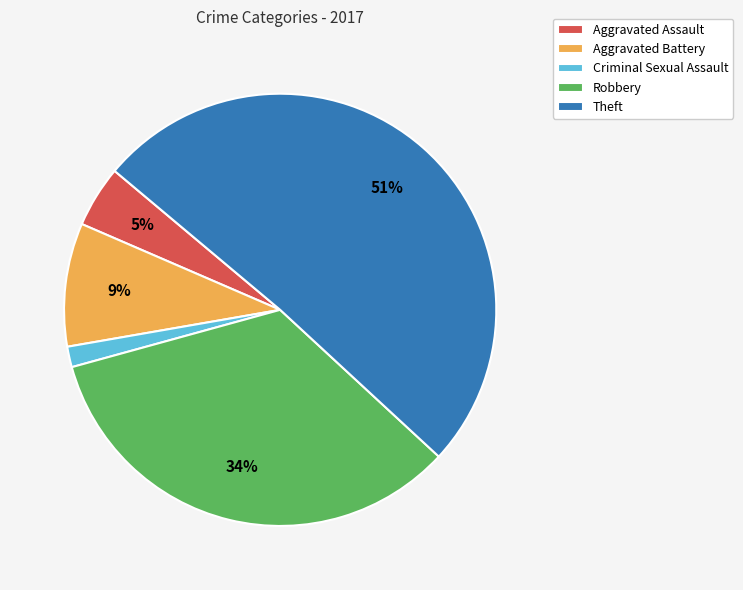

Is there any slice that represents more than half of the pie?

Yes